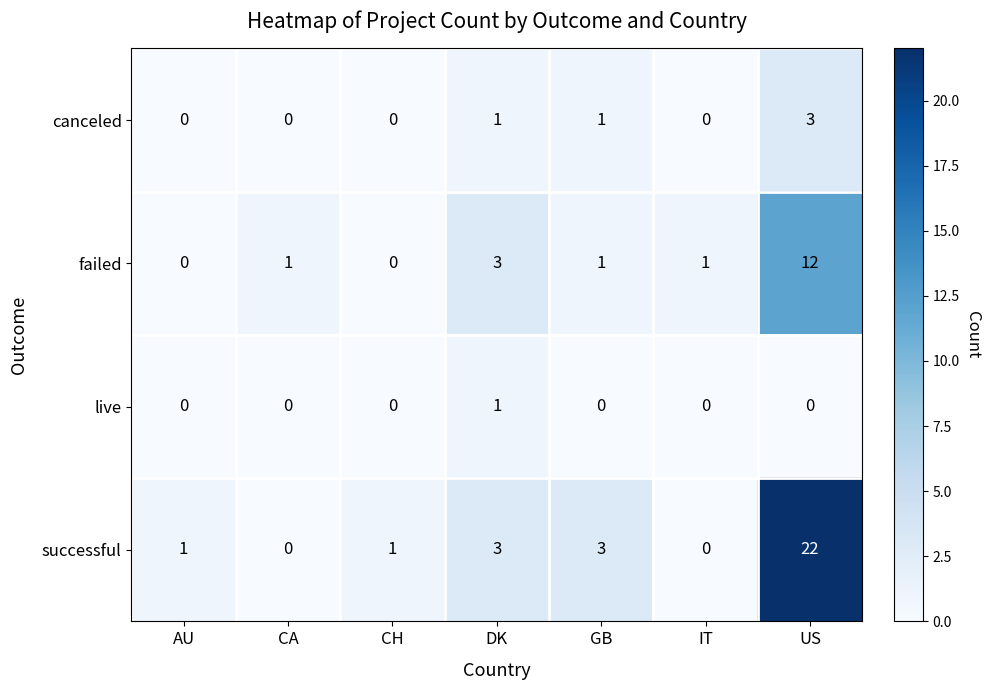

Reading left to right, extract all data points from this chart.

canceled: 0	0	0	1	1	0	3
failed: 0	1	0	3	1	1	12
live: 0	0	0	1	0	0	0
successful: 1	0	1	3	3	0	22